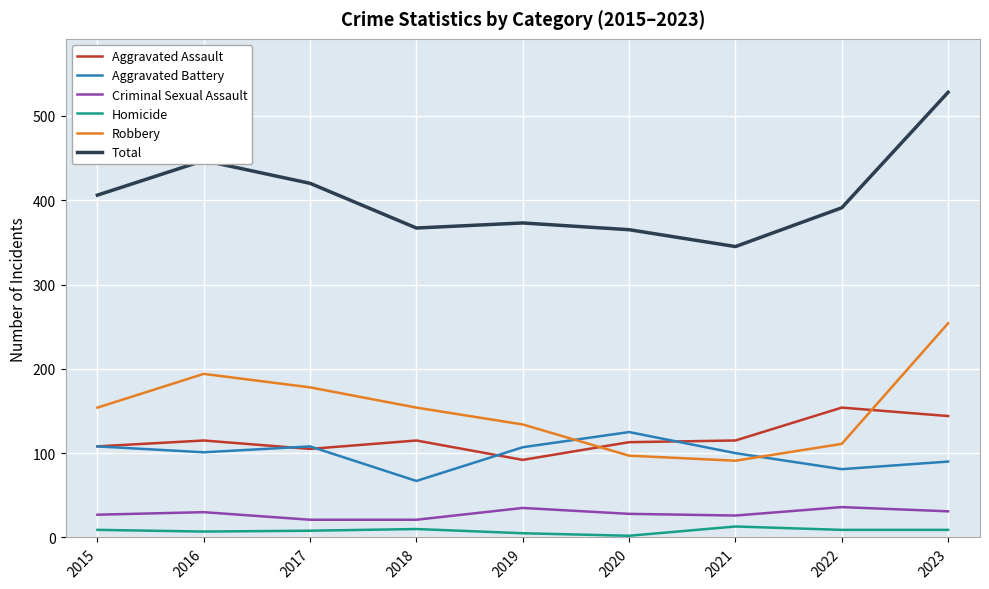

What is the sum of the Criminal Sexual Assault values at 2023 and 2018?

52